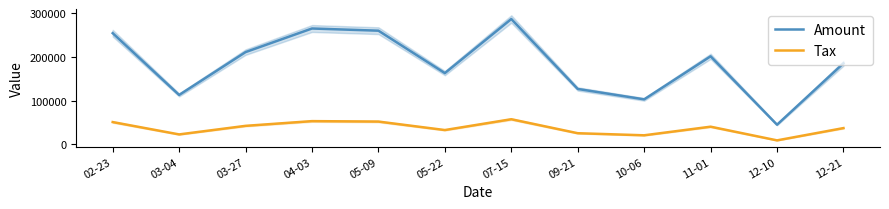

True or false: Amount and Tax cross at least once.

False